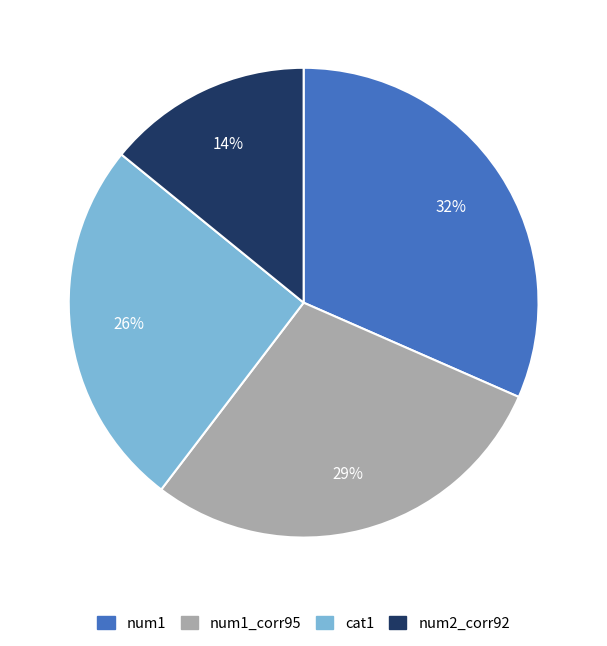

Does any single category account for the majority?

No